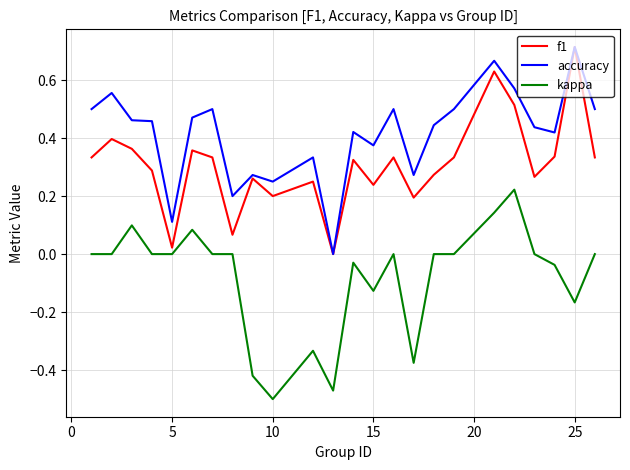

True or false: accuracy and kappa intersect in this chart.

False